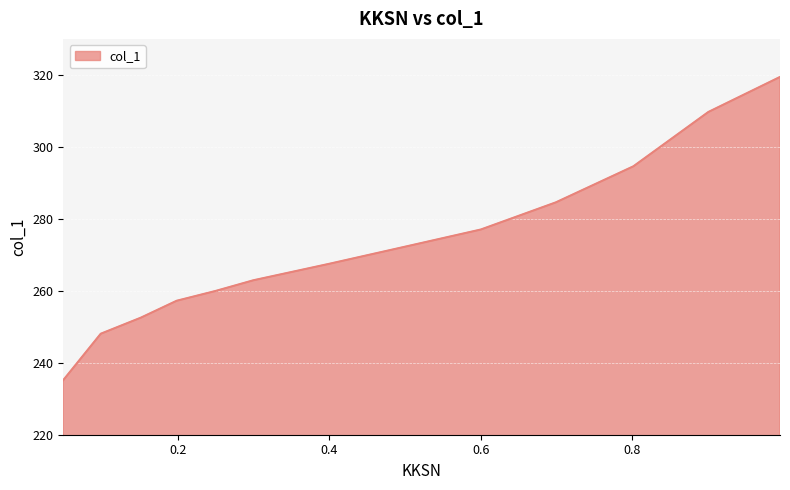

Count the number of values greater than 267.

7